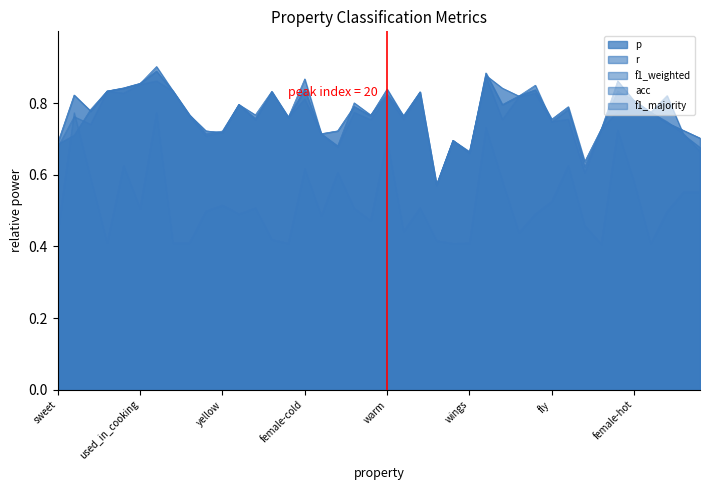

True or false: f1_majority and acc intersect in this chart.

False